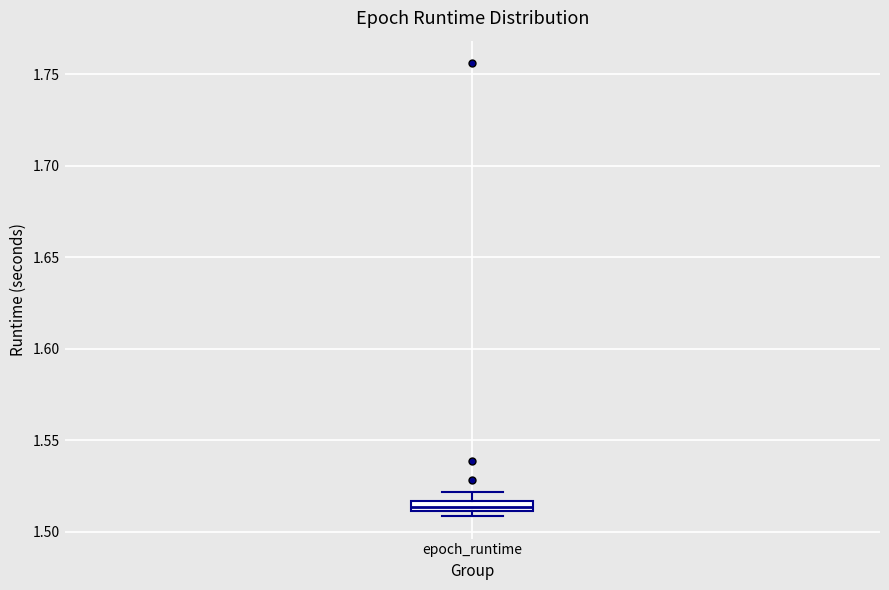

Where is the lower edge of the box for epoch_runtime on the y-axis? The values are not printed on the chart, so give them approximately, as read against the axis.

1.510